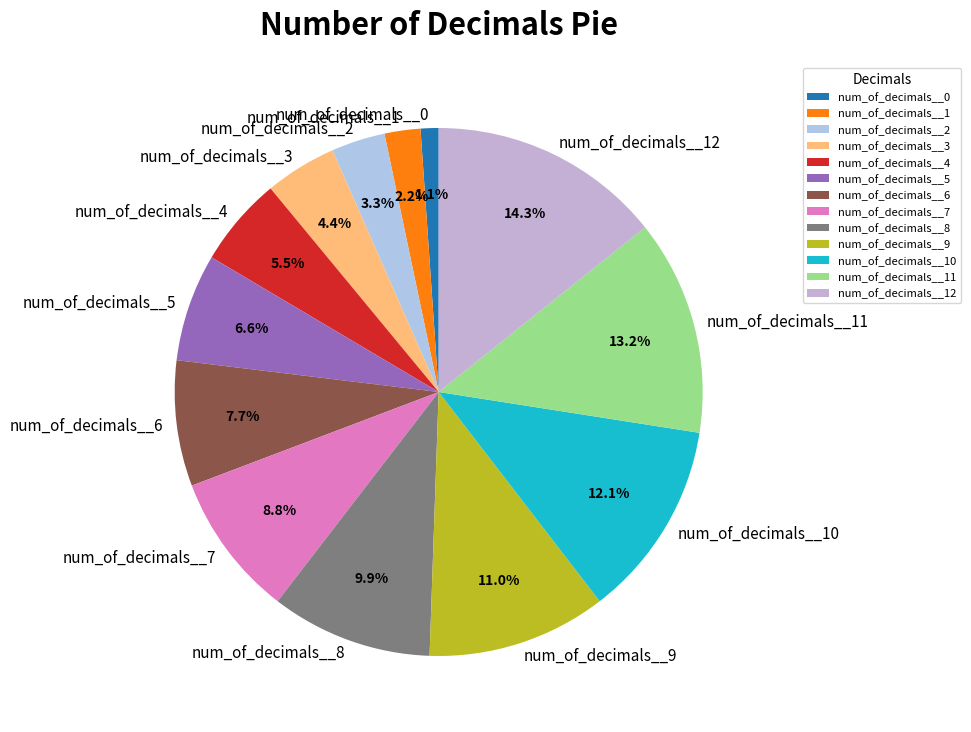

What is the smallest slice in the pie chart?

num_of_decimals__0